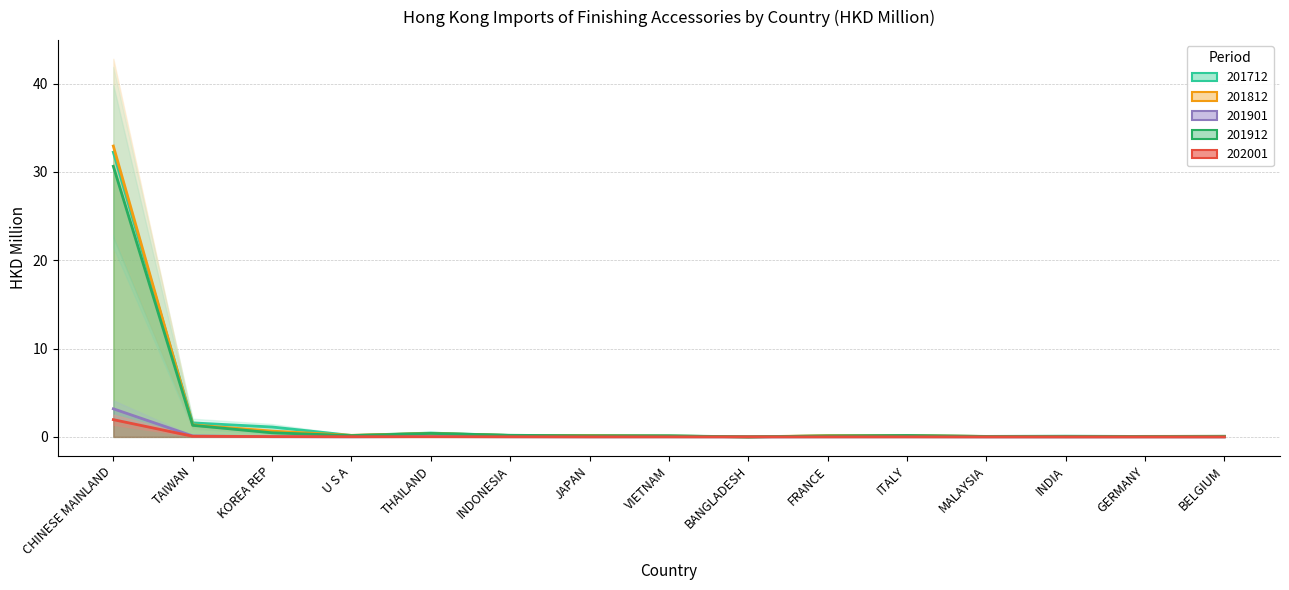

What position from the left is INDONESIA?

6